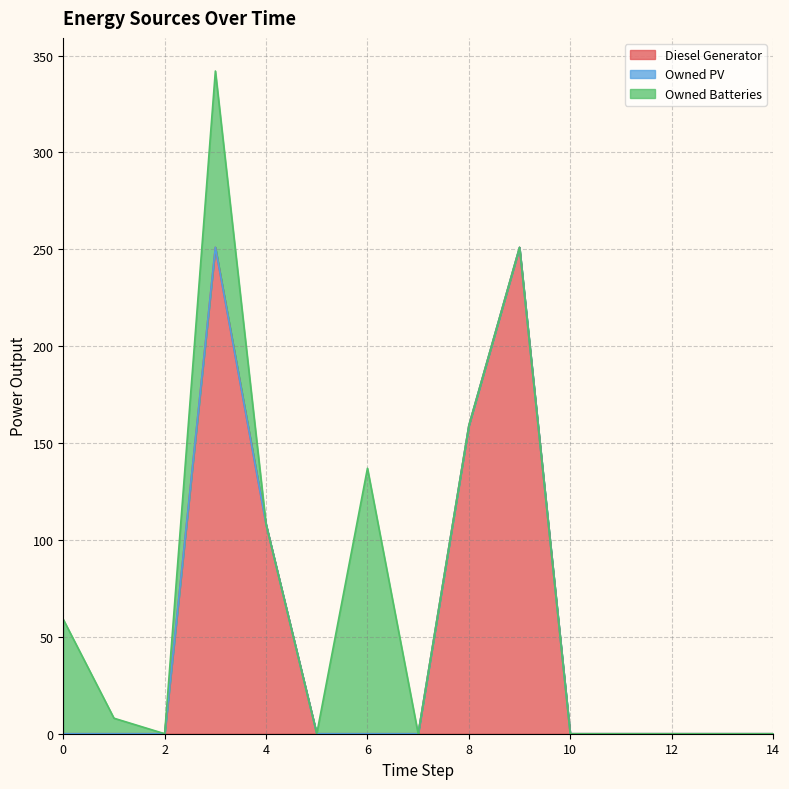

Which series changed the most between 5 and 6?

Owned Batteries